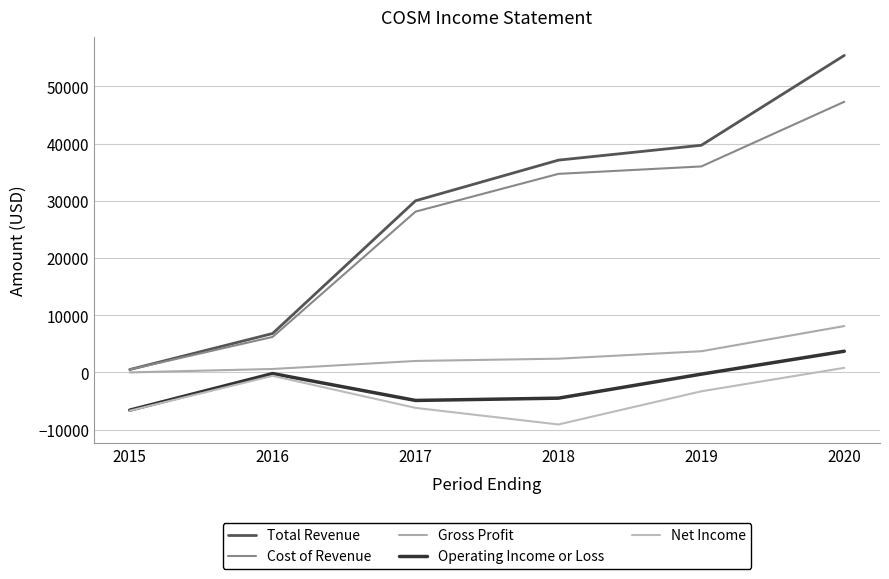

The value of Operating Income or Loss at 2016 is -200. True or false?

True